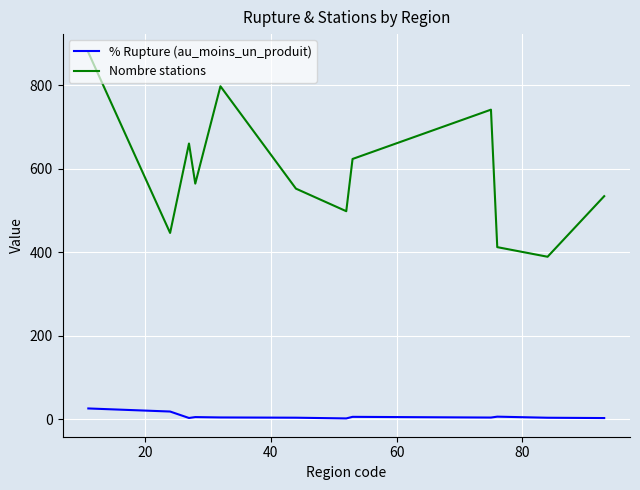

What are all the series names shown in the legend?

% Rupture (au_moins_un_produit), Nombre stations